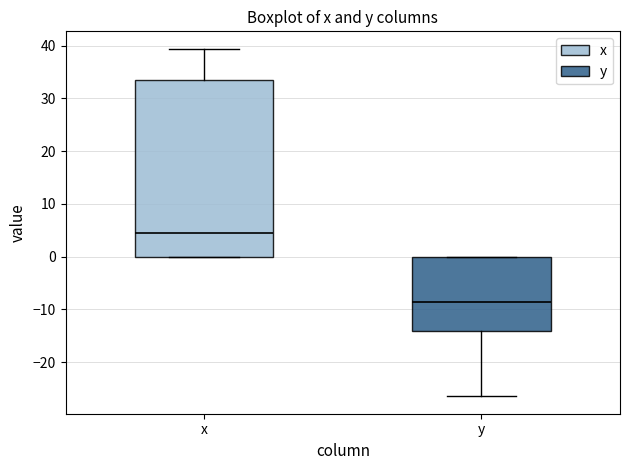

Comparing the boxes themselves (not the whiskers), which one is the tallest?

x